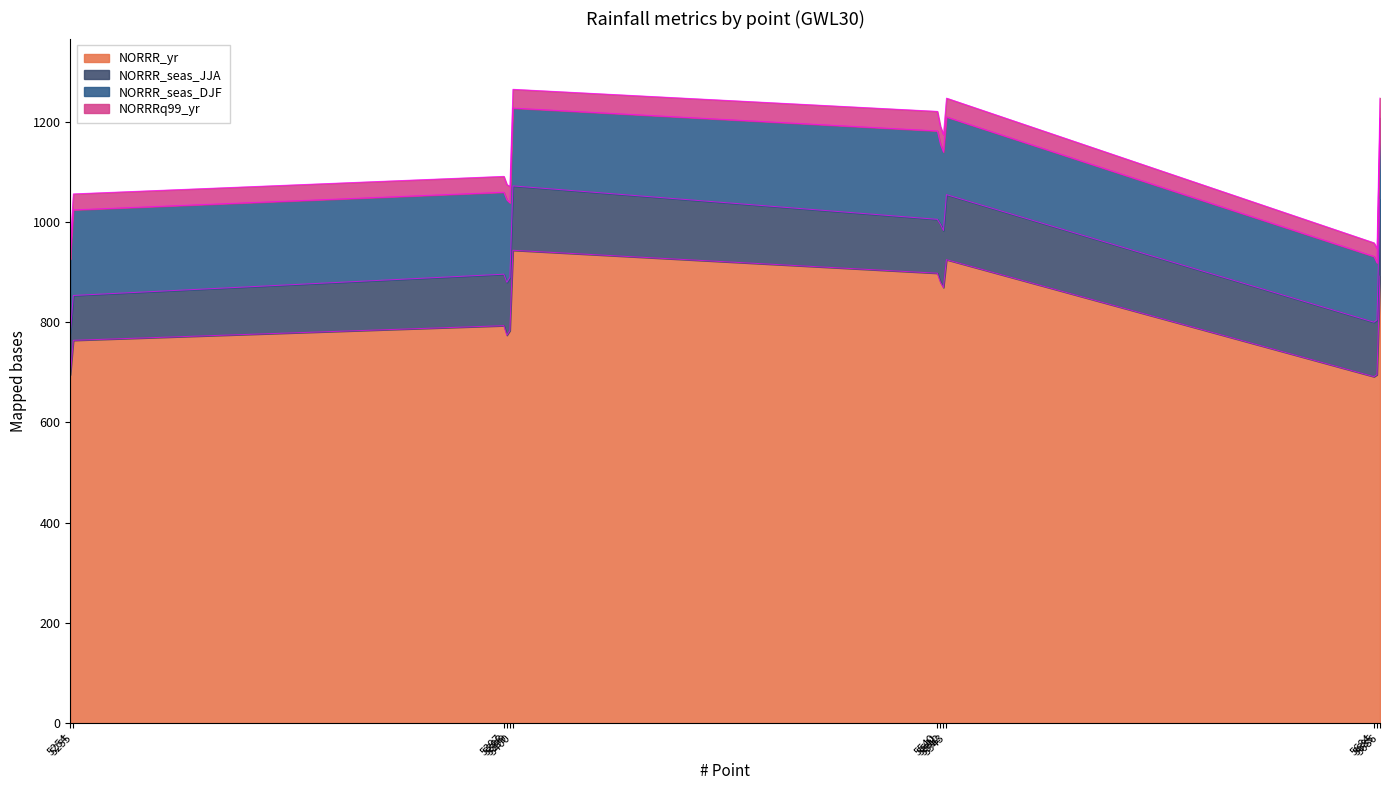

In NORRR_yr, how many points are lower than both neighbors (excluding endpoints)?

3